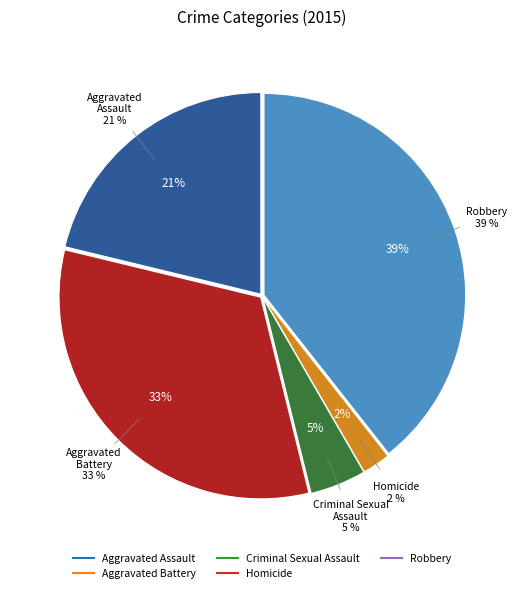

Is there any slice that represents more than half of the pie?

No